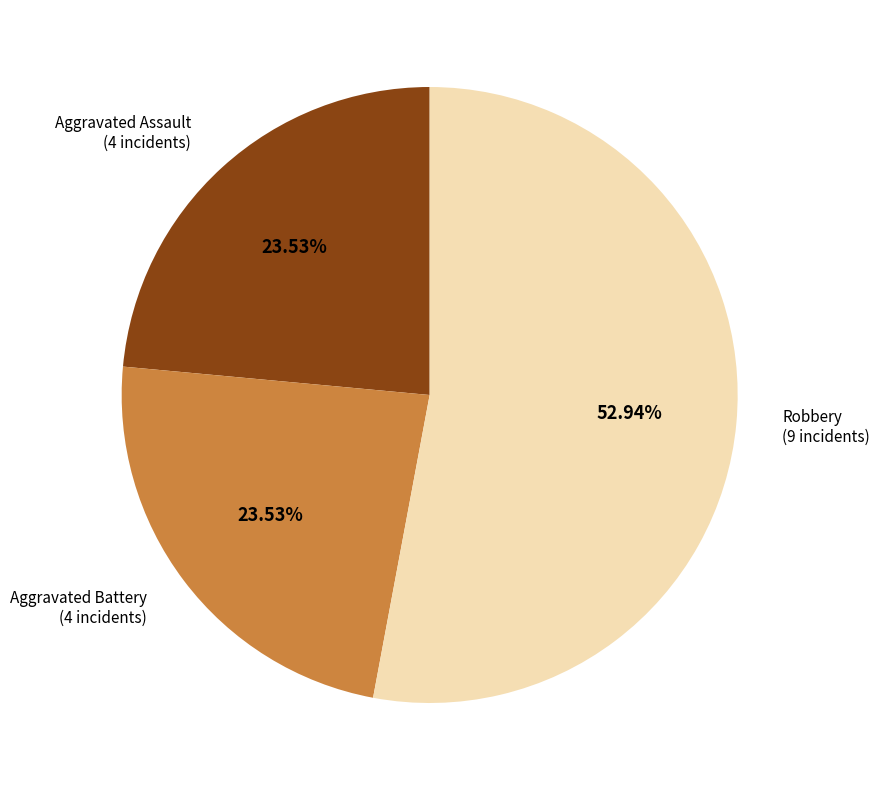

How many slices are in this pie chart?

3